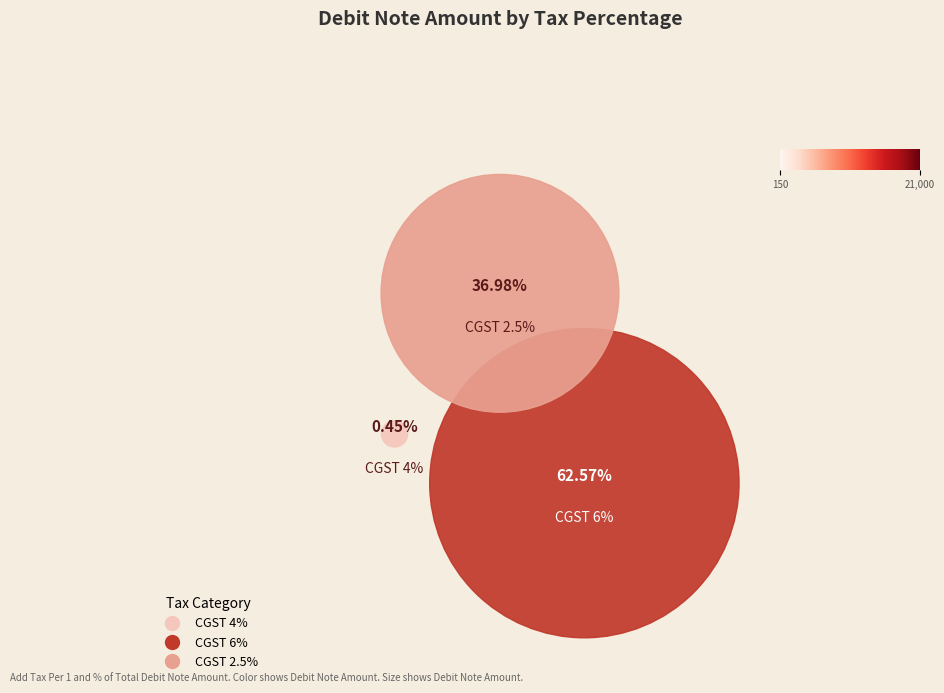

Which category has the biggest portion of the pie?

CGST 6%